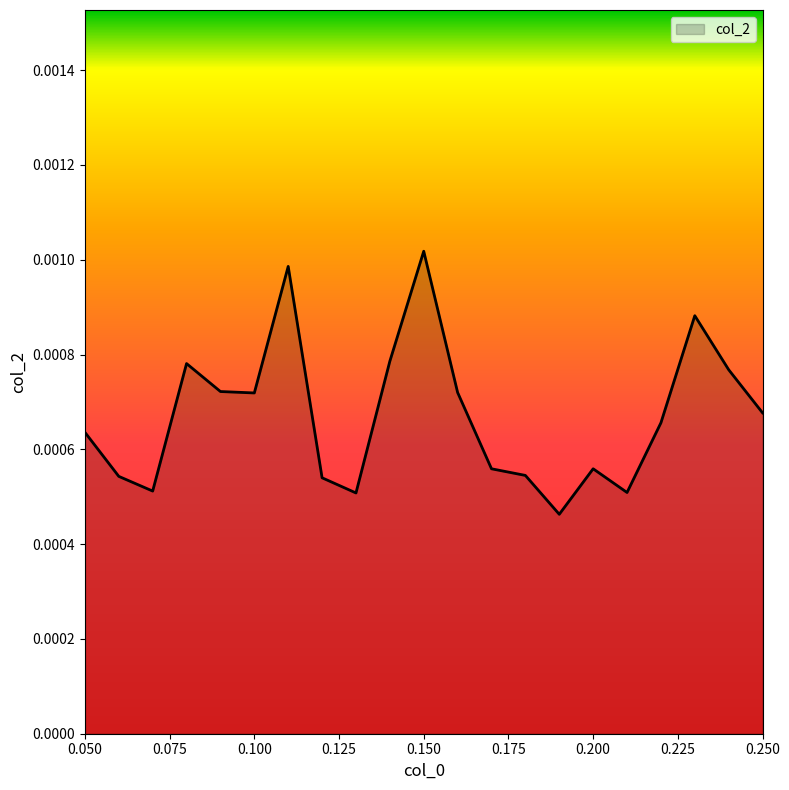

List the labels in order of value, largest first.

0.15, 0.11, 0.23, 0.14, 0.08, 0.24, 0.09, 0.16, 0.1, 0.25, 0.22, 0.05, 0.17, 0.2, 0.18, 0.06, 0.12, 0.07, 0.21, 0.13, 0.19